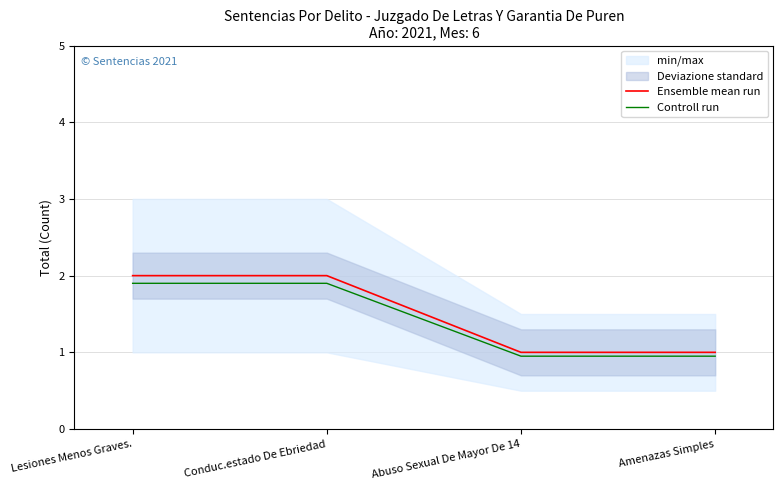

How many data points in Ensemble mean run are less than 2?

2